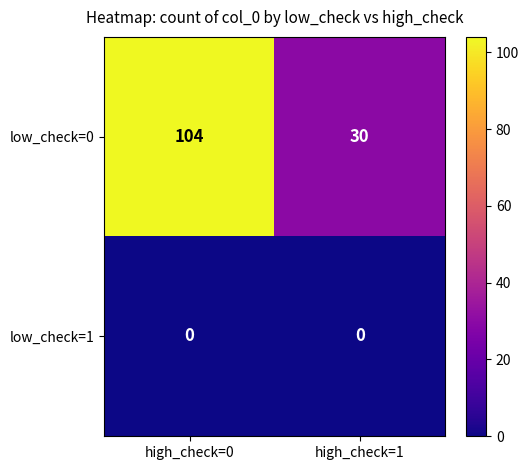

Rank the series by their maximum value, from highest to lowest.

low_check=0, low_check=1